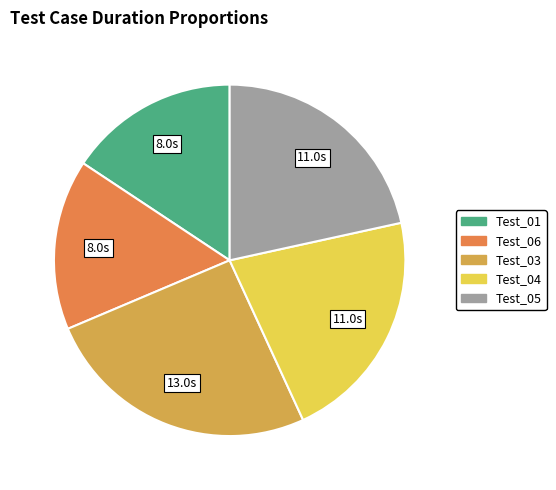

Is there a majority slice in this chart?

No